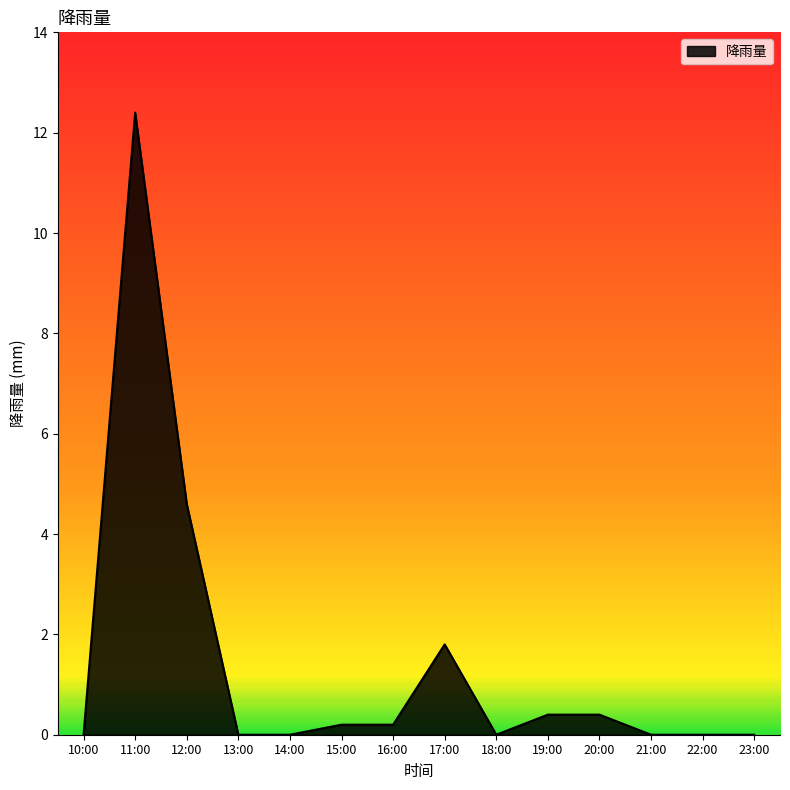

Reading right to left, extract all data points from this chart.

0.0	0.0	0.0	0.4	0.4	0.0	1.8	0.2	0.2	0.0	0.0	4.6	12.4	0.0